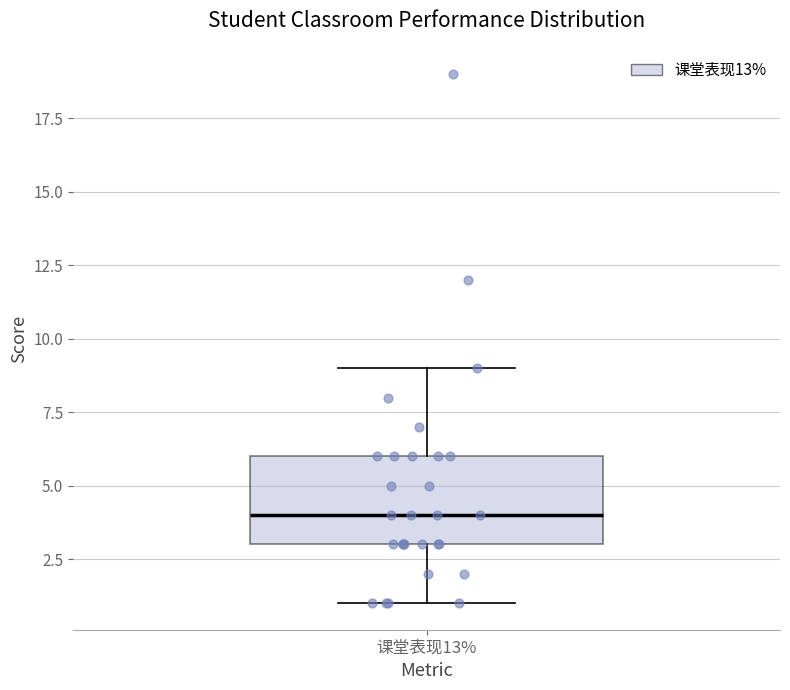

Where does the upper whisker of the box for 课堂表现13% end on the y-axis? The values are not printed on the chart, so give them approximately, as read against the axis.

9